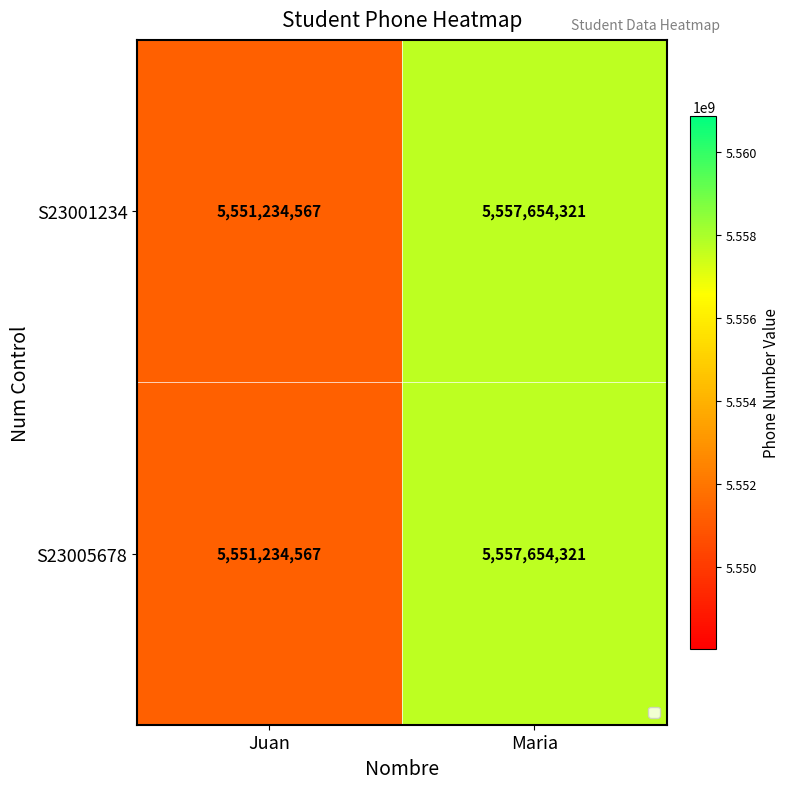

True or false: S23001234 has a value of 1708835544 at Maria.

False